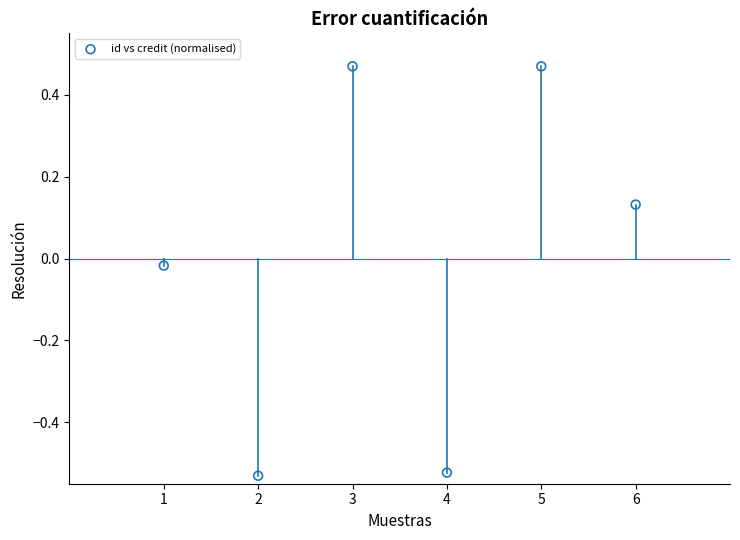

What is the average X value?

3.5